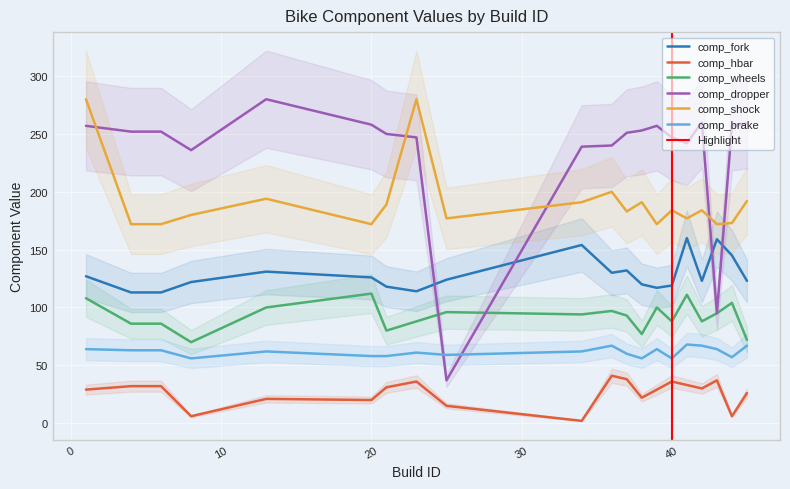

True or false: comp_dropper and comp_hbar cross at least once.

False